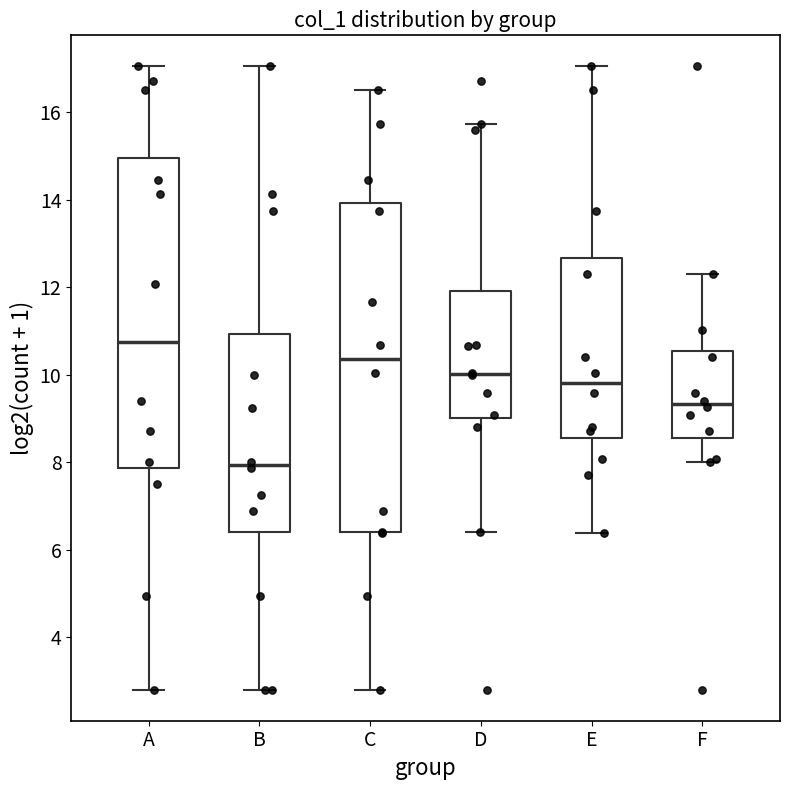

Reading left to right, transcribe this box plot: for each box, give where its median line is, the range the box spans, and where its two whiskers end, as read against the y-axis. The values are not printed on the chart, so give them approximately, as read against the axis.

A: median 10.8, box 7.8 to 15.0, whiskers 2.8 to 17.0
B: median 8.0, box 6.4 to 11.0, whiskers 2.8 to 17.0
C: median 10.4, box 6.4 to 14.0, whiskers 2.8 to 16.6
D: median 10.0, box 9.0 to 12.0, whiskers 6.4 to 15.8
E: median 9.8, box 8.6 to 12.6, whiskers 6.4 to 17.0
F: median 9.4, box 8.6 to 10.6, whiskers 8.0 to 12.2